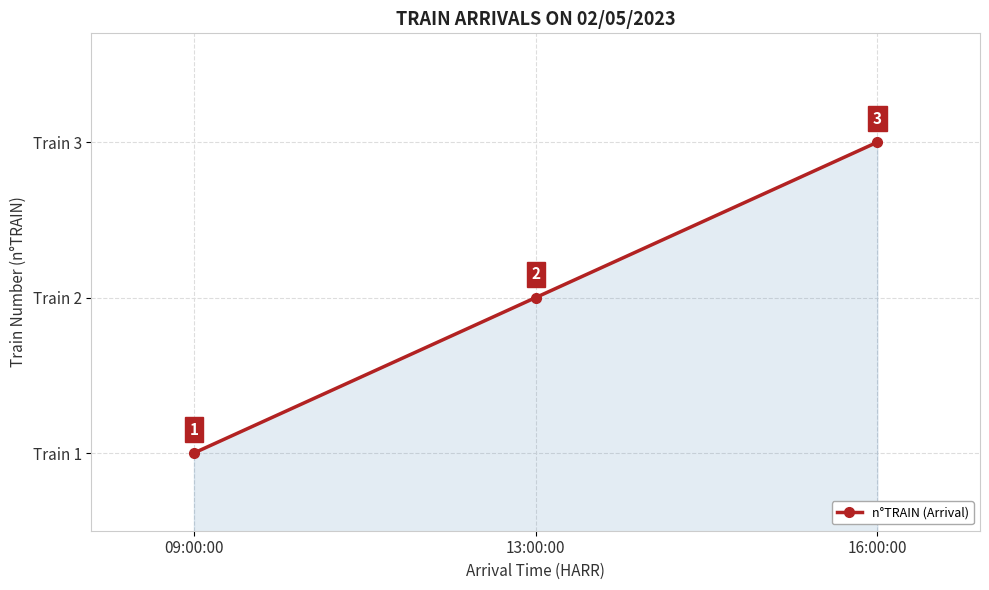

What is the difference between the second highest and minimum values?

1